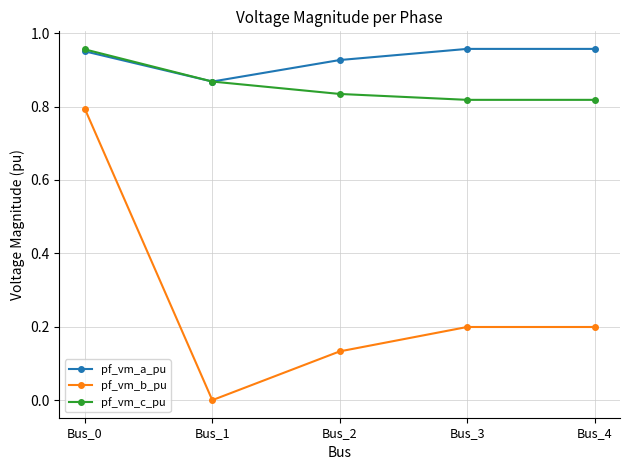

The pf_vm_b_pu series shows 0.1 at Bus_4. True or false?

False